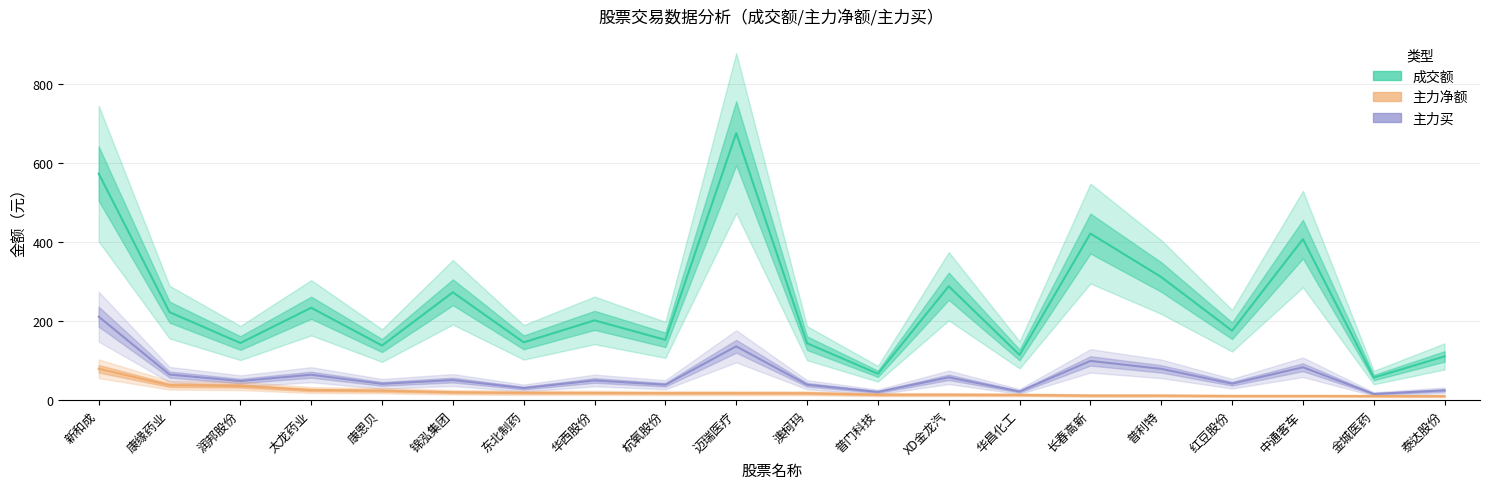

Reading left to right, list all the values displayed in this chart.

成交额: 572.5	222.0	143.9	233.1	137.5	272.3	145.6	201.2	151.9	675.0	143.4	66.0	287.6	113.8	420.9	310.9	175.0	406.8	56.5	110.0
主力买: 210.5	64.1	47.7	63.7	40.6	50.2	29.8	49.2	38.3	135.6	38.4	20.1	57.1	21.2	98.6	78.5	41.0	82.6	14.9	24.1
主力净额: 78.7	37.0	35.4	24.9	23.3	19.4	17.8	17.6	17.1	17.0	16.8	13.2	13.2	12.6	11.0	10.9	10.0	10.0	9.7	9.5